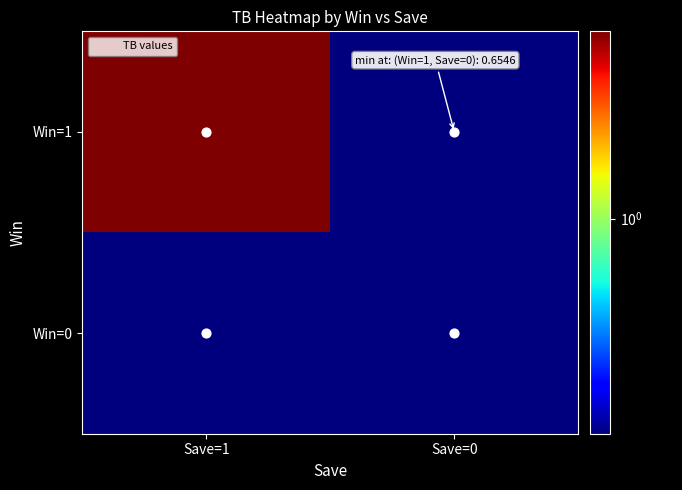

Rank the series at Save=0 from highest to lowest value.

Win=1, Win=0